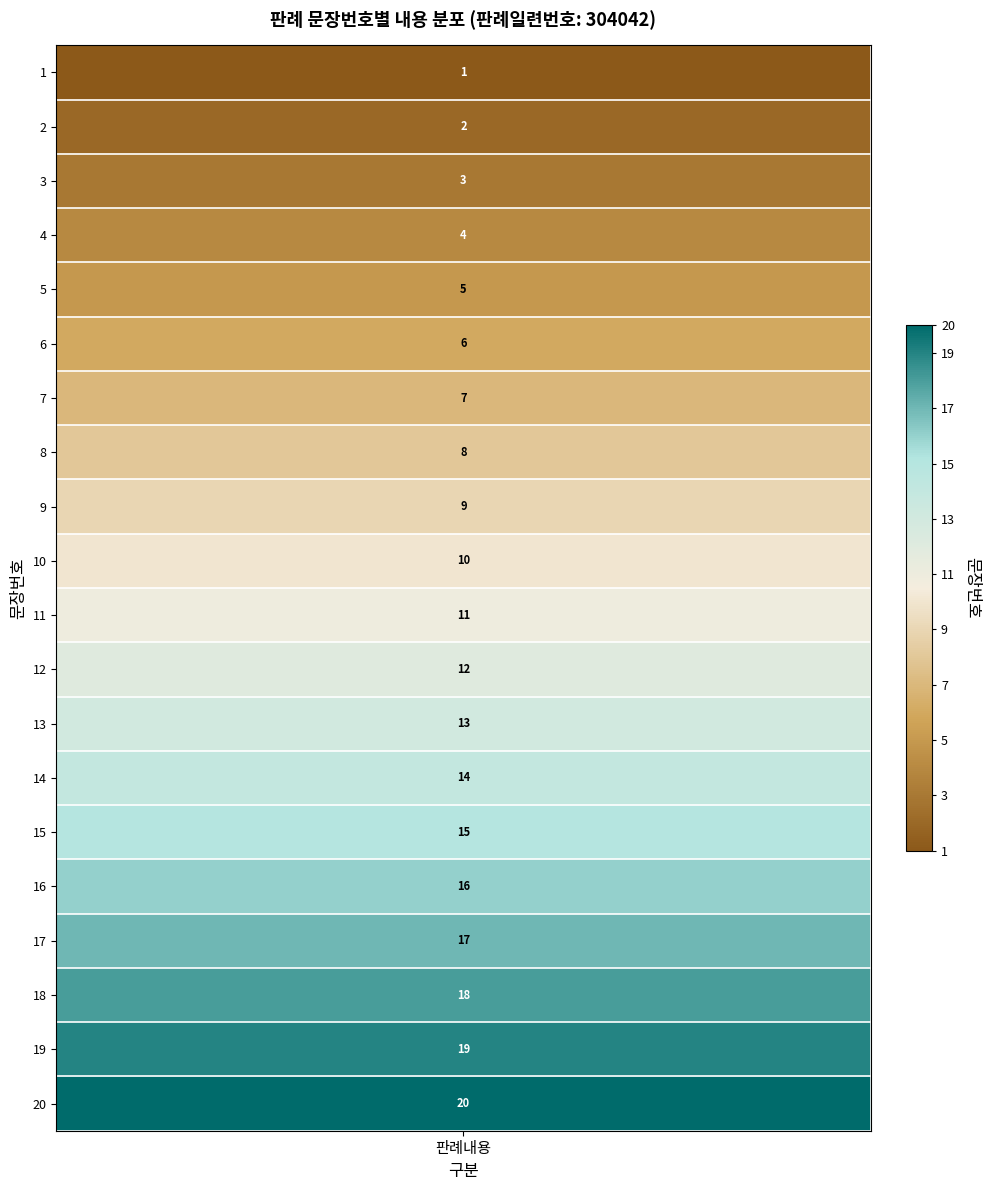

Rank the categories by value from lowest to highest.

1, 2, 3, 4, 5, 6, 7, 8, 9, 10, 11, 12, 13, 14, 15, 16, 17, 18, 19, 20